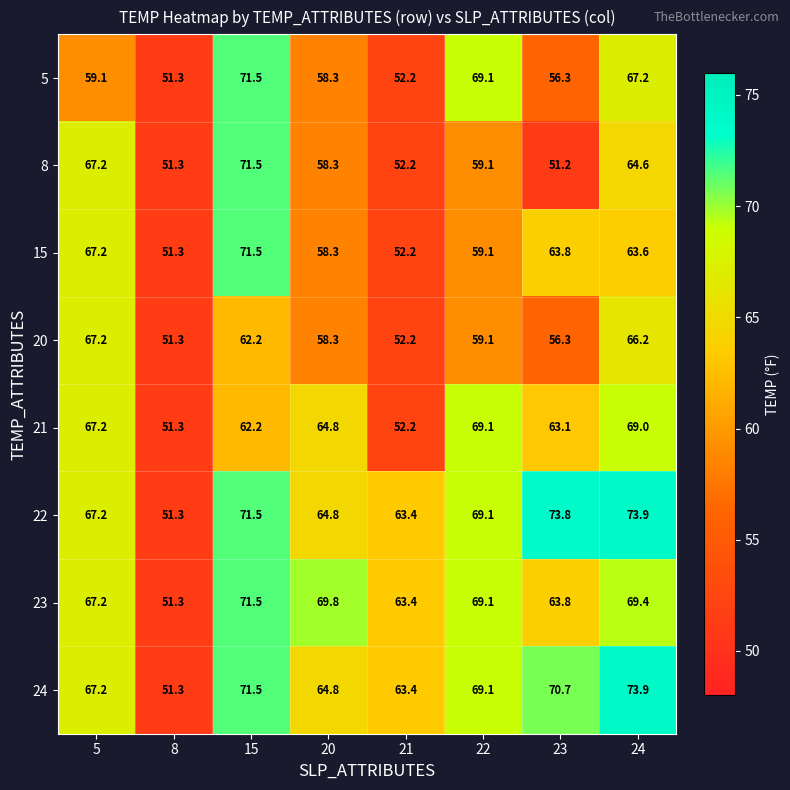

True or false: 22 has a value of 63.4 at 21.

True